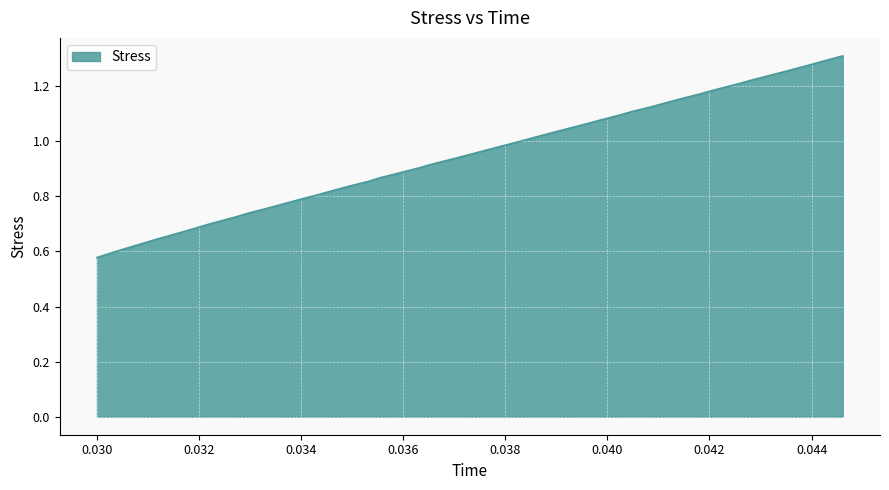

List the labels in order of value, smallest first.

0.03, 0.0302, 0.03039, 0.03118, 0.03178, 0.03217, 0.03276, 0.03296, 0.03336, 0.03395, 0.03434, 0.03454, 0.03493, 0.03533, 0.03553, 0.03592, 0.03632, 0.03651, 0.03711, 0.0377, 0.03809, 0.03829, 0.03868, 0.03928, 0.03967, 0.03987, 0.04026, 0.04046, 0.04086, 0.04105, 0.04145, 0.04184, 0.04204, 0.04243, 0.04263, 0.04283, 0.04342, 0.04401, 0.04421, 0.04461